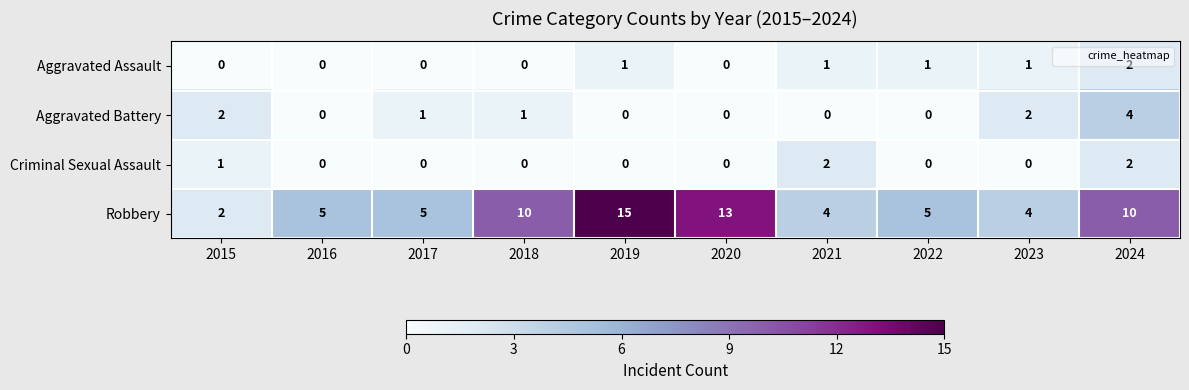

What is the sum of all Criminal Sexual Assault values?

5